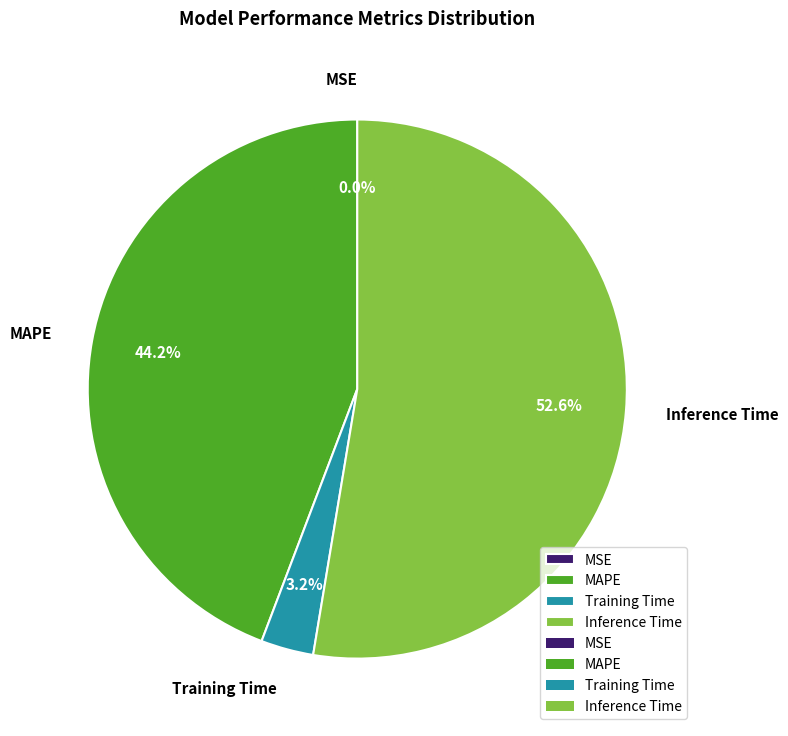

What is the largest slice in the pie chart?

Inference Time